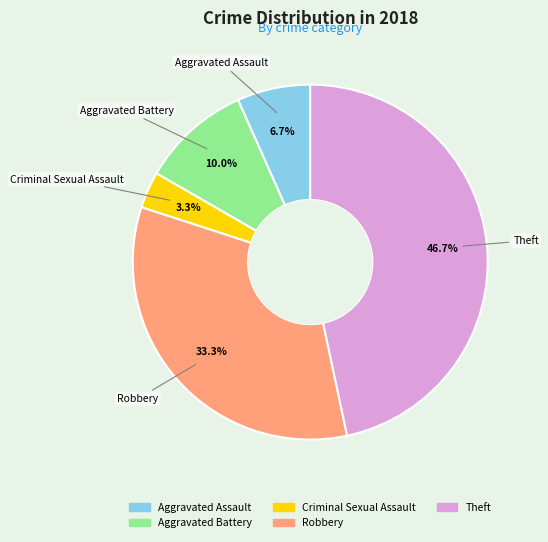

The Aggravated Battery slice represents 10% of the pie. True or false?

True